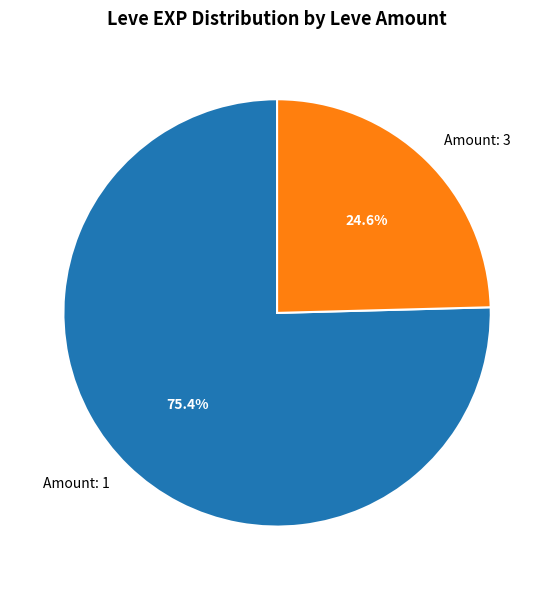

Approximately how many times larger is the value at Amount: 3 compared to Amount: 1?

0.3